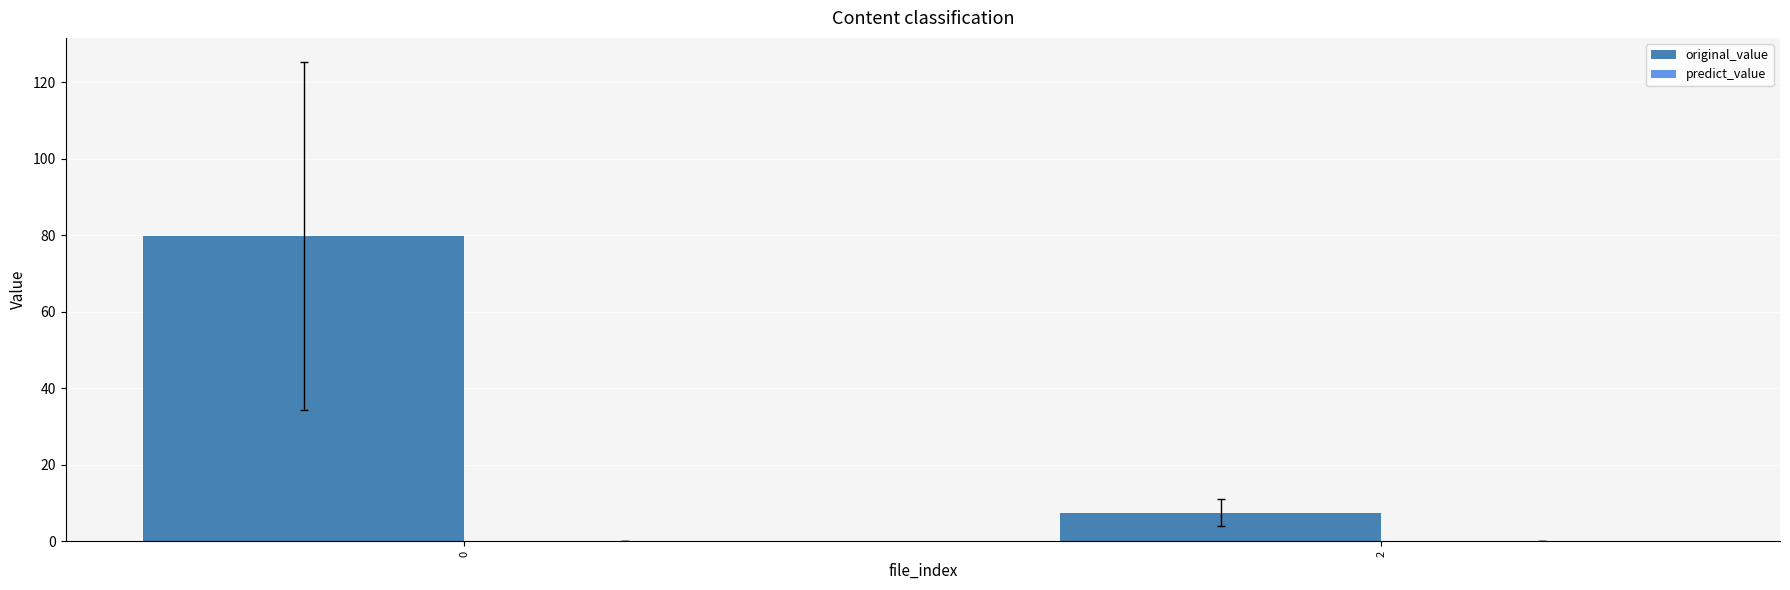

List the labels in order of value, largest first.

0, 2